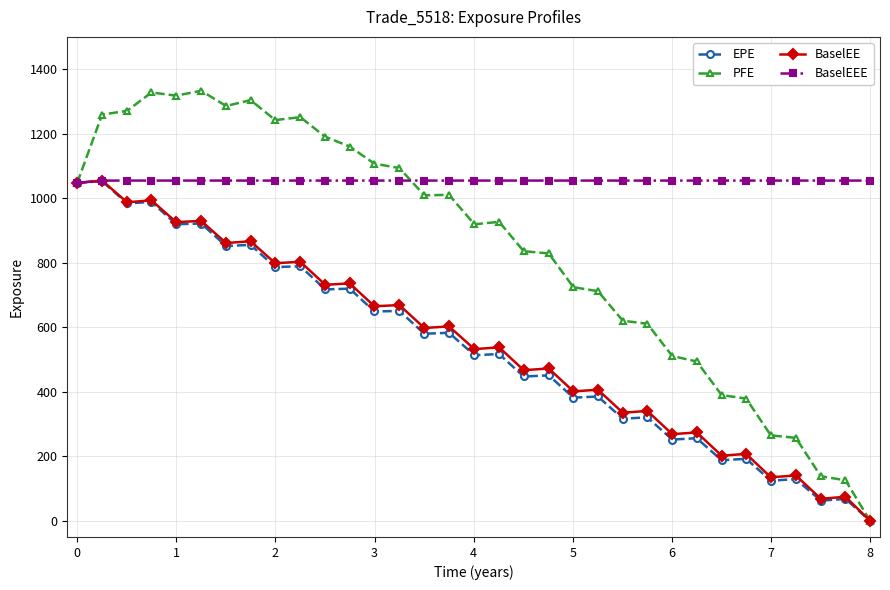

Which series has the widest spread of values?

PFE